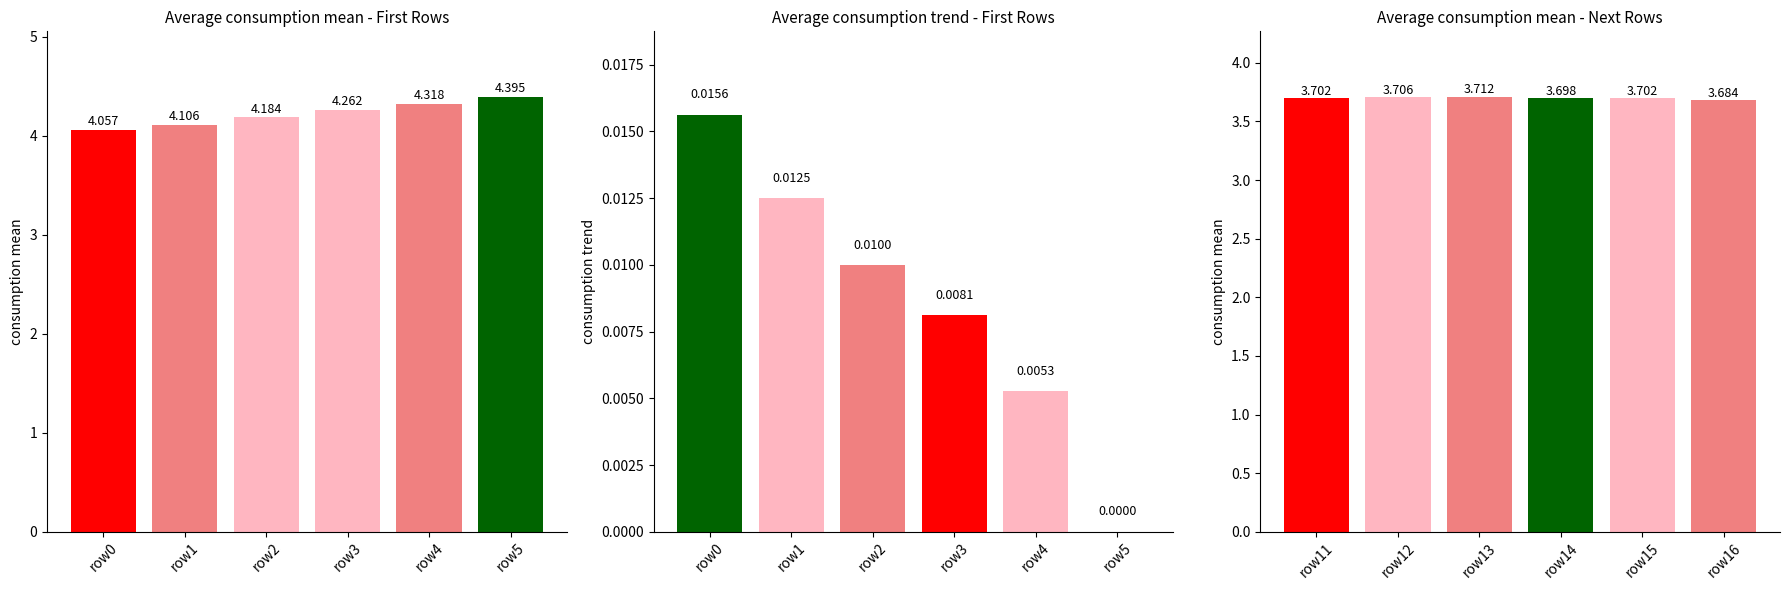

What is the greatest value displayed?

4.4